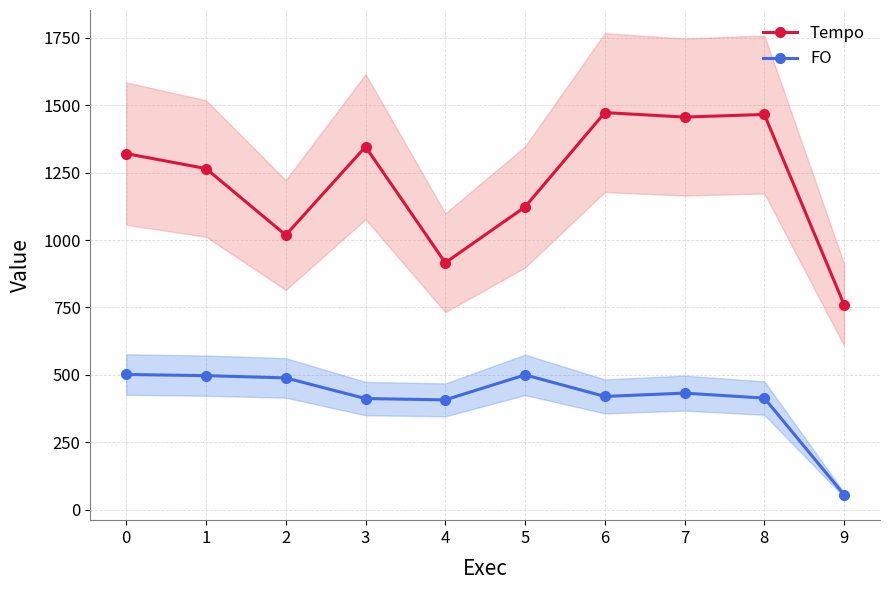

Reading left to right, transcribe all the data shown in this chart.

Tempo: 0=1320.9	1=1265.4	2=1018.6	3=1346.5	4=915.9	5=1123.0	6=1473.1	7=1456.4	8=1466.2	9=760.3
FO: 0=501.2	1=497.0	2=488.5	3=411.9	4=407.1	5=499.8	6=419.8	7=432.1	8=413.6	9=55.0